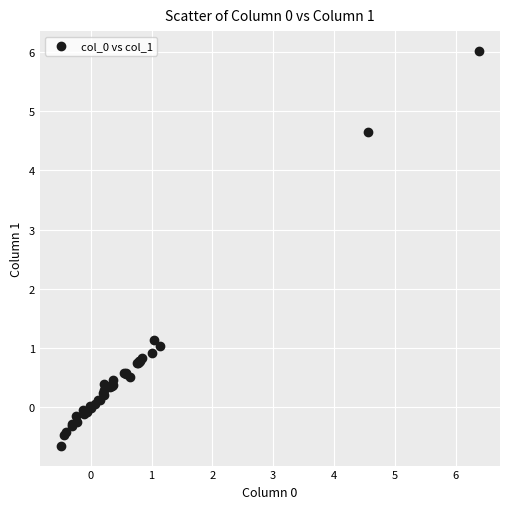

What Y value in the scatter plot is closest to 2?

1.1